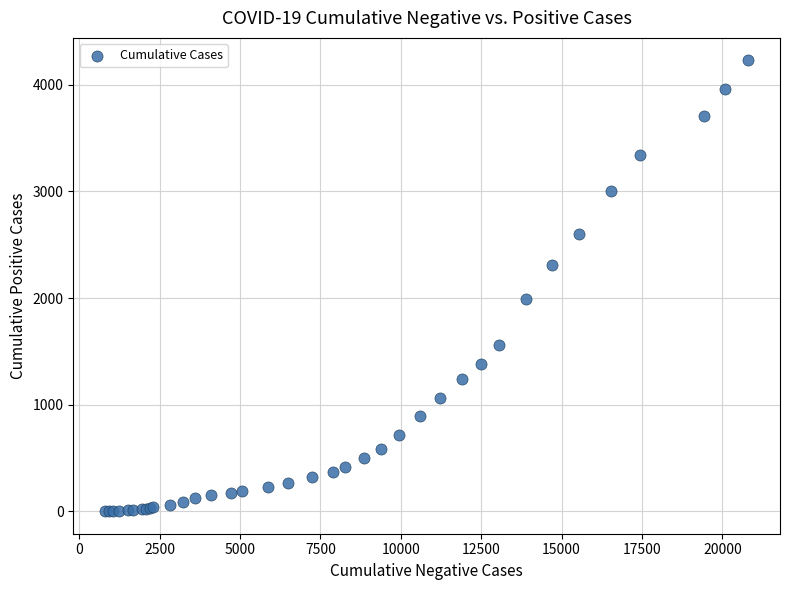

What Y value in the scatter plot is closest to 2115?

1993